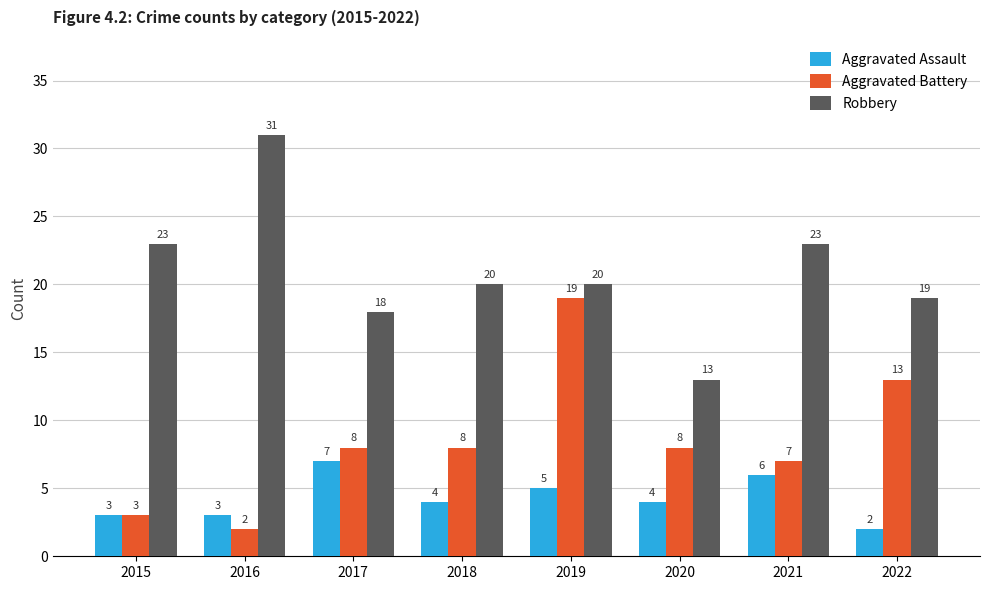

Is it true that Aggravated Battery equals 7 at 2021?

True